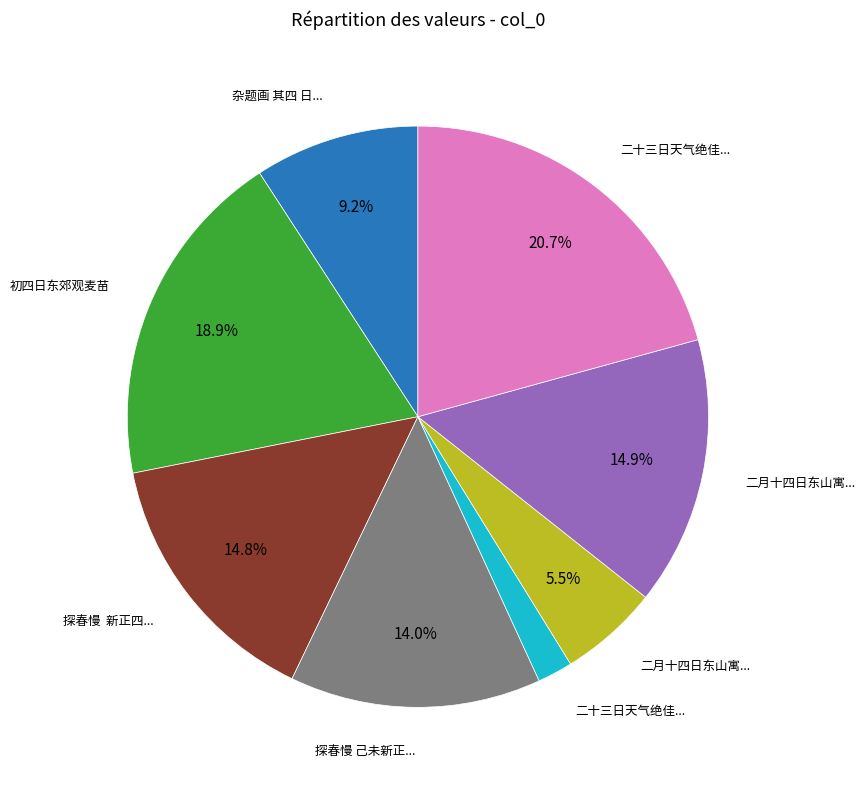

Is there any slice that represents more than half of the pie?

No